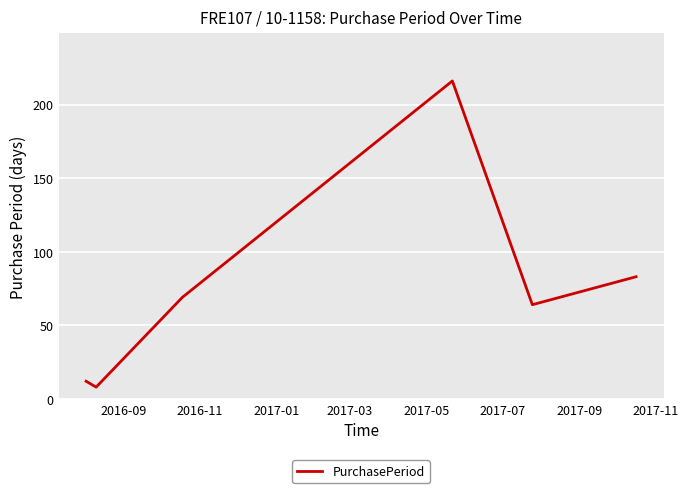

Reading left to right, extract all data points from this chart.

12	8	69	216	64	83